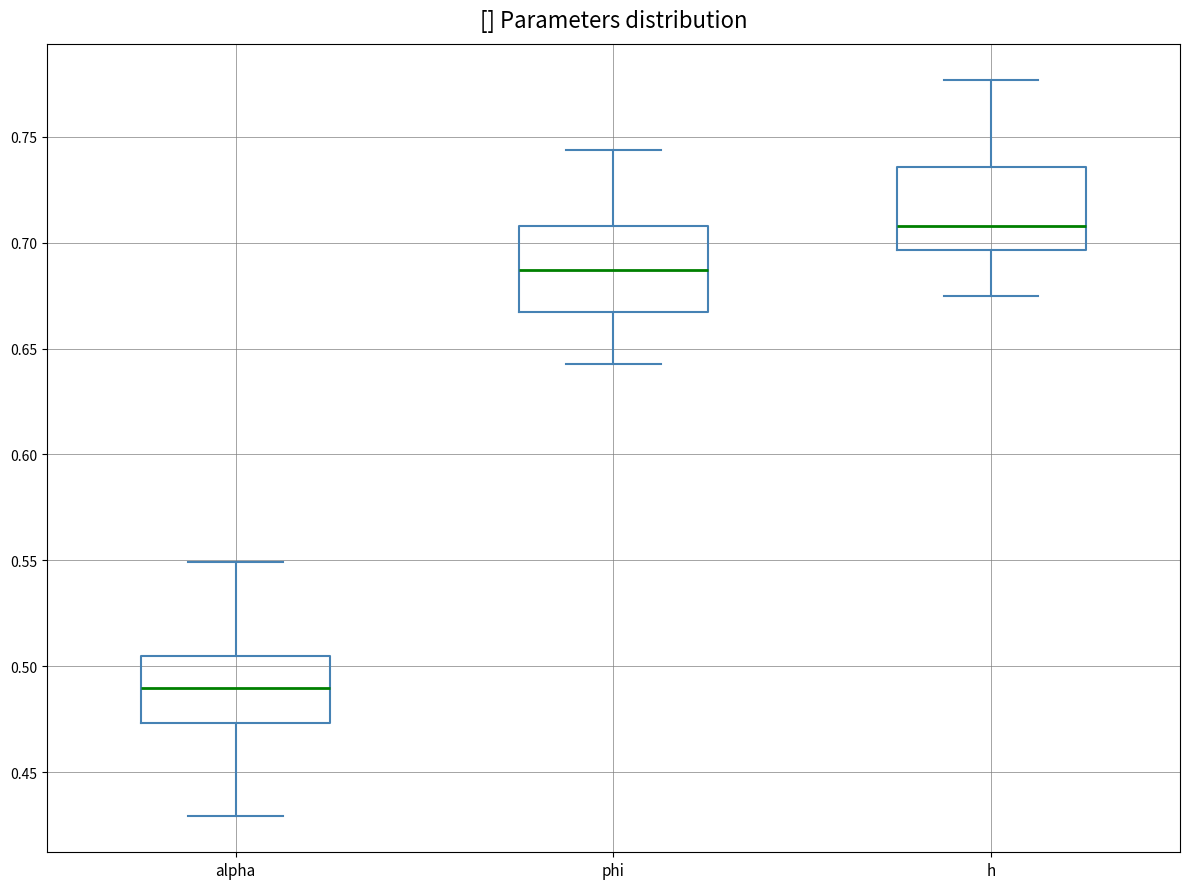

Reading left to right, read every box against the y-axis: the position of its median line, the range the box covers, and the ends of its whiskers. The values are not printed on the chart, so give them approximately, as read against the axis.

alpha: median 0.490, box 0.475 to 0.505, whiskers 0.430 to 0.550
phi: median 0.685, box 0.665 to 0.710, whiskers 0.645 to 0.745
h: median 0.710, box 0.695 to 0.735, whiskers 0.675 to 0.775